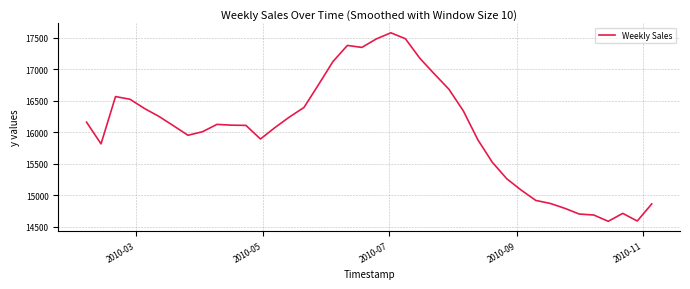

What is the difference between the maximum and second lowest values?

2990.0